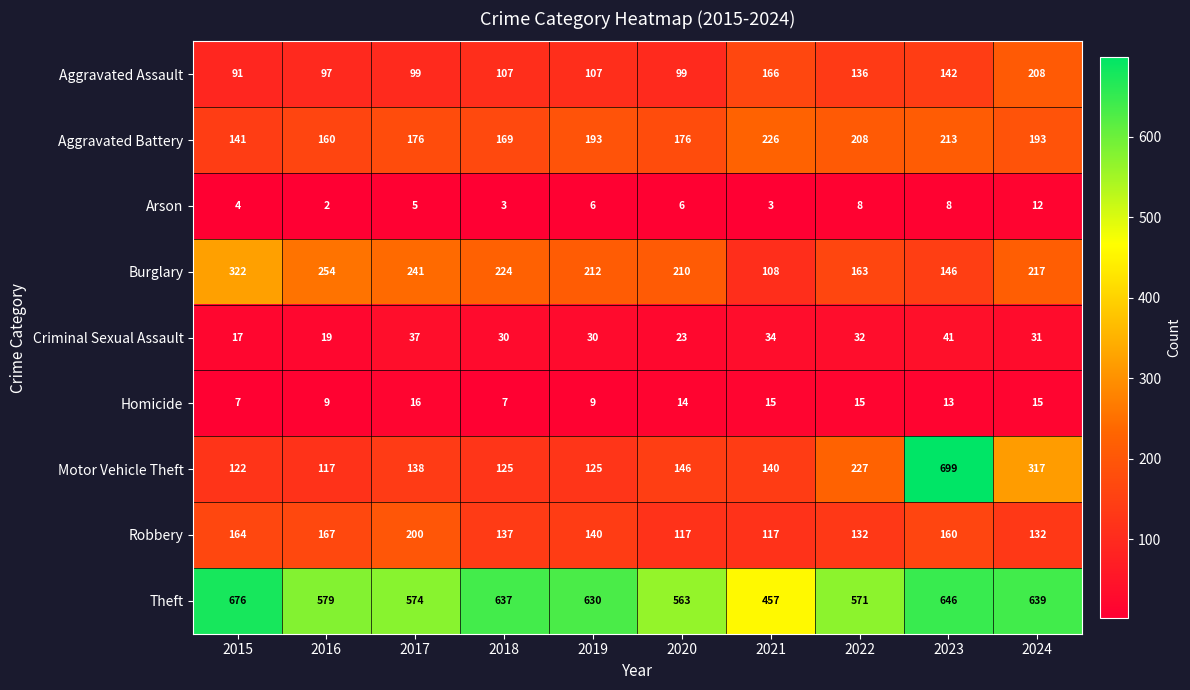

Is it true that Arson equals 1 at 2016?

False